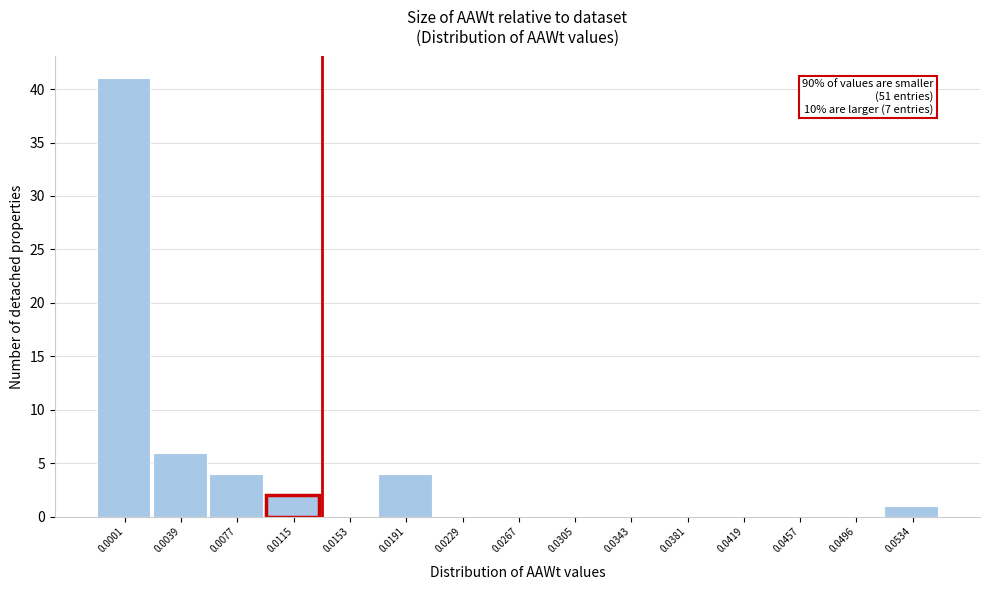

Reading left to right, what are all the values shown in this chart?

0.0001=41	0.0039=6	0.0077=4	0.0115=2	0.0153=0	0.0191=4	0.0229=0	0.0267=0	0.0305=0	0.0343=0	0.0381=0	0.0419=0	0.0457=0	0.0496=0	0.0534=1